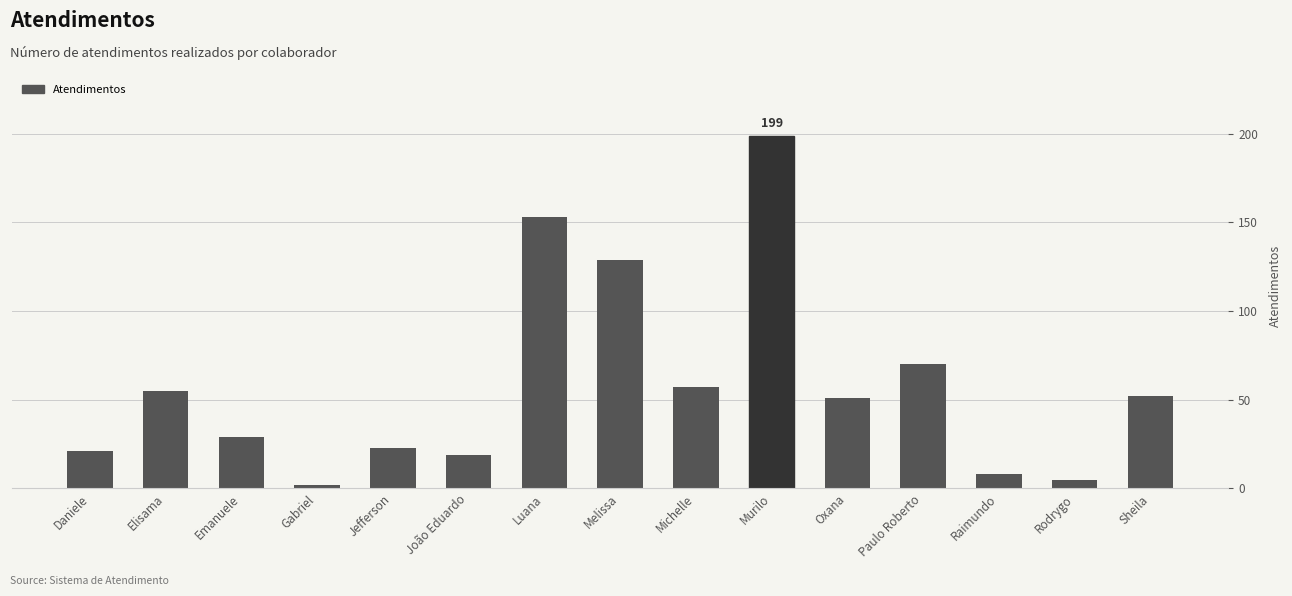

What is the label of the 14th bar from the left?

Rodrygo